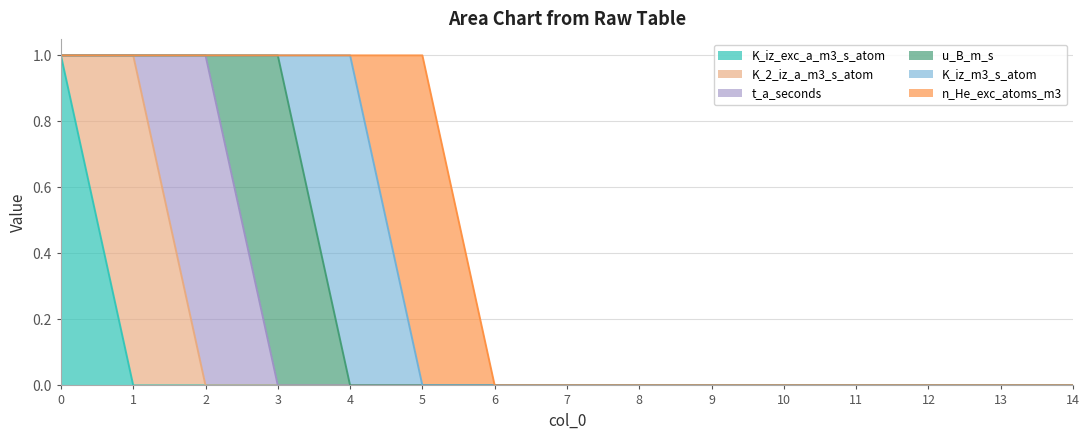

What is the sum of all K_iz_exc_a_m3_s_atom values?

1